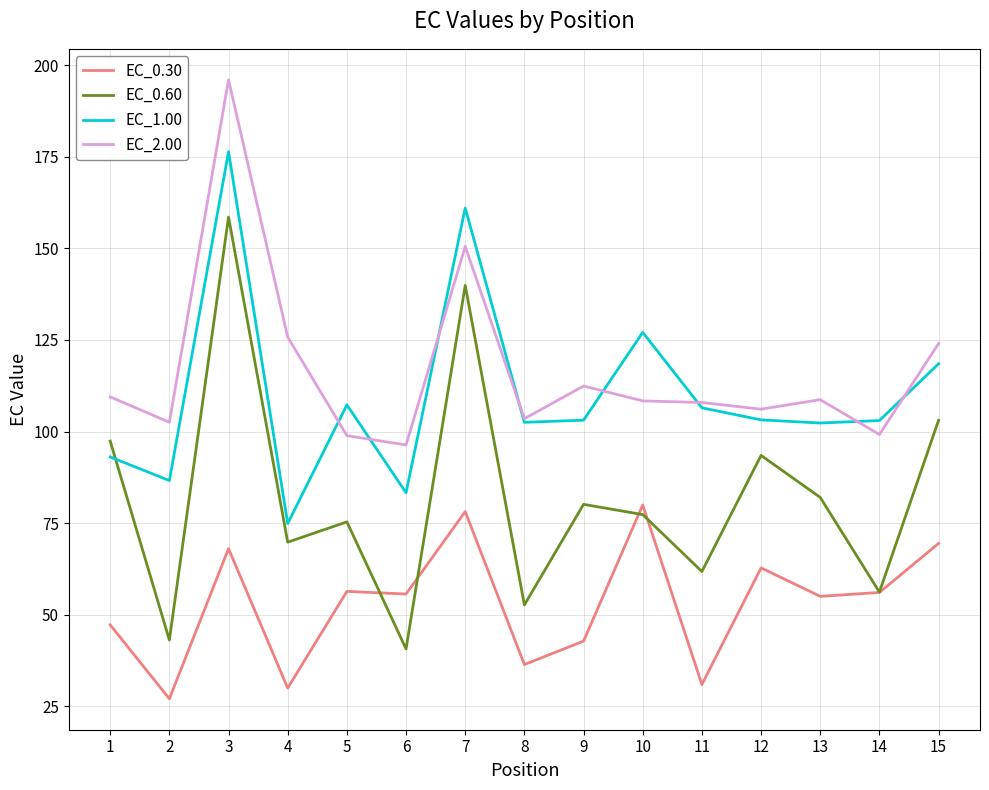

Read the EC_0.60 value at 4.

69.8